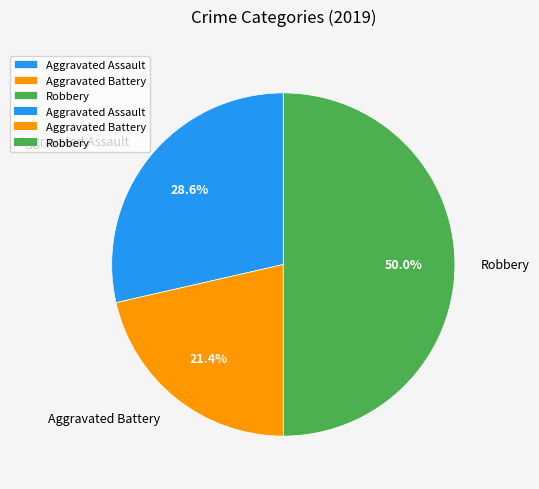

Between Robbery and Aggravated Assault, which is larger?

Robbery